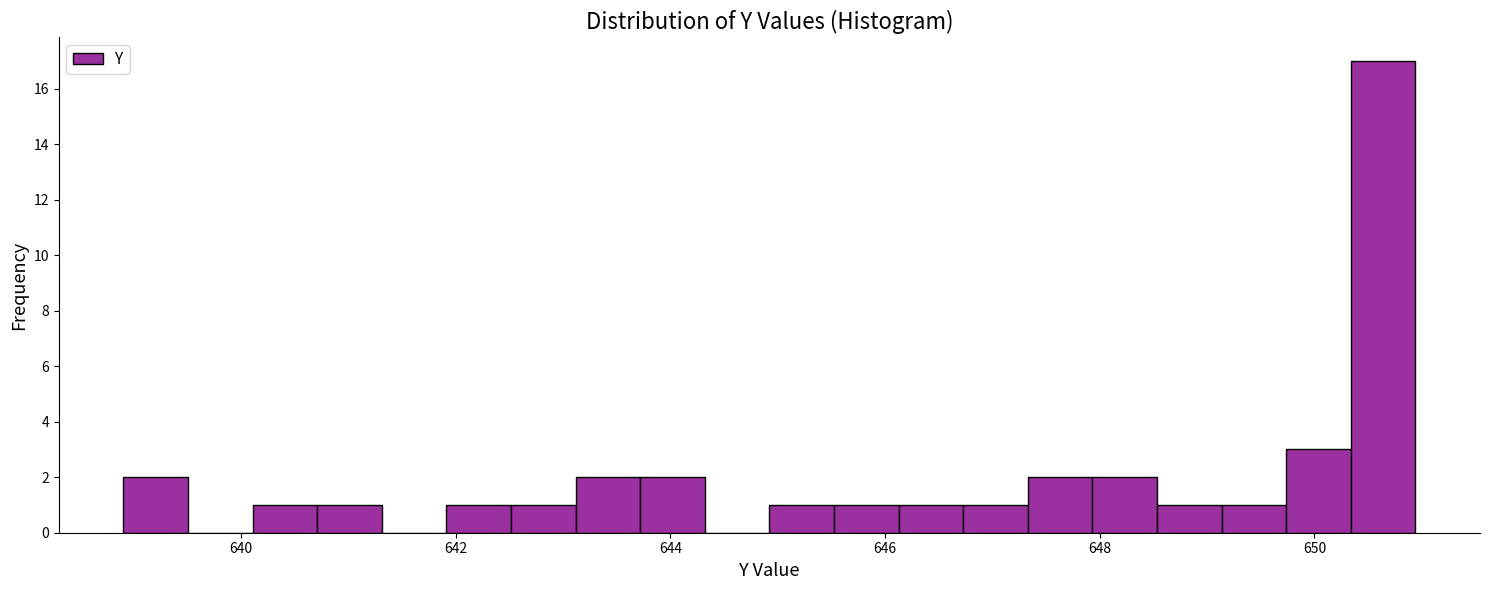

Around what value on the x-axis is the tallest bar? Give the approximate position of its centre, as read against the axis.

650.6